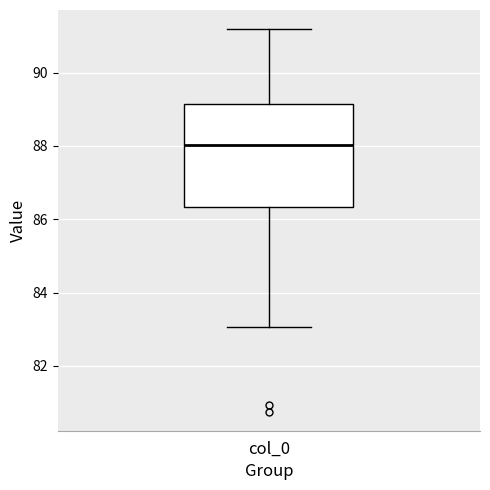

Where does the median line of the box for col_0 sit on the y-axis? The values are not printed on the chart, so give them approximately, as read against the axis.

88.0